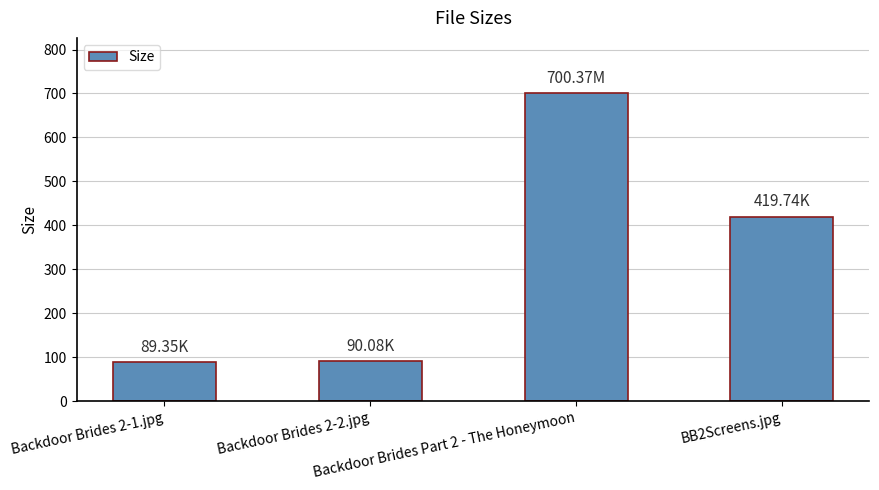

What is the sum of all values?

1299.5